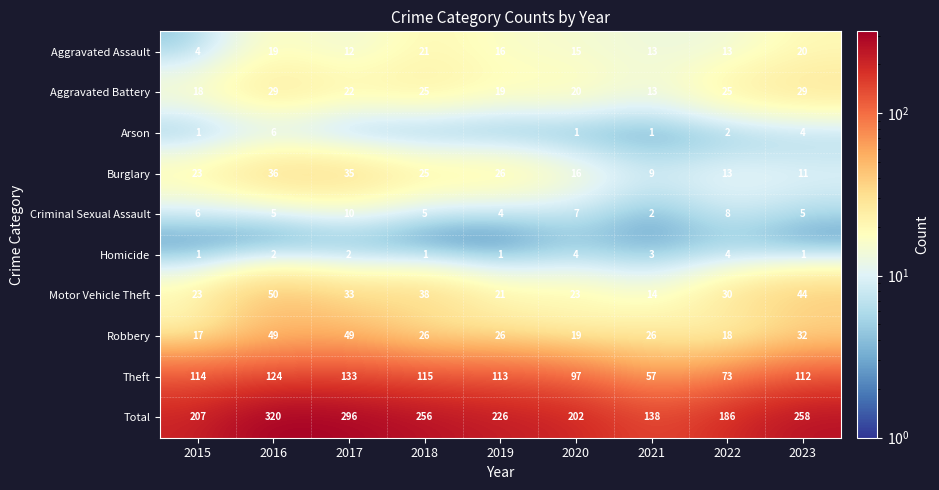

Is it true that Aggravated Battery equals 29 at 2023?

True